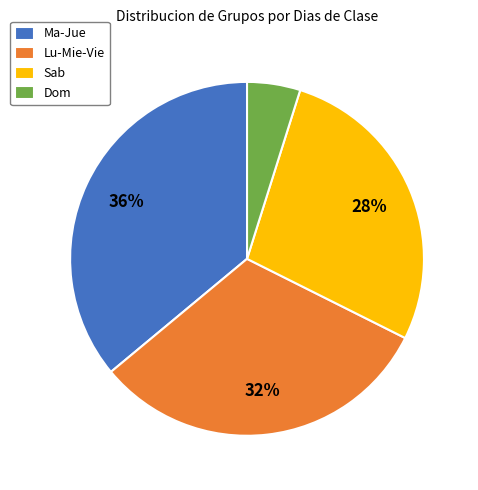

Is there any slice that represents more than half of the pie?

No